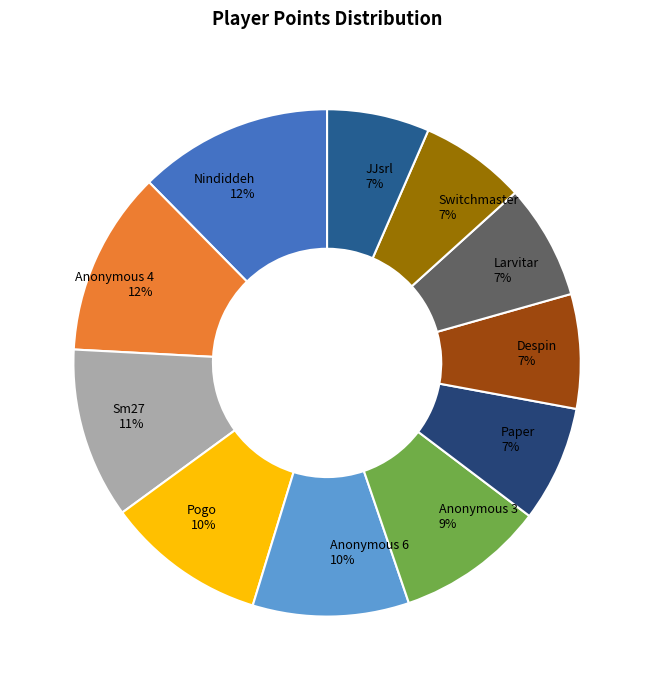

To the nearest percent, what is the difference between the Switchmaster and Pogo slice percentages?

3%